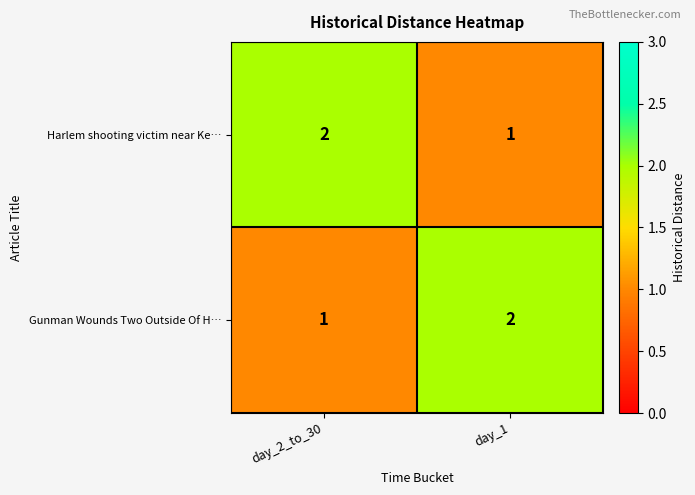

What is the total value across all series at day_2_to_30?

3